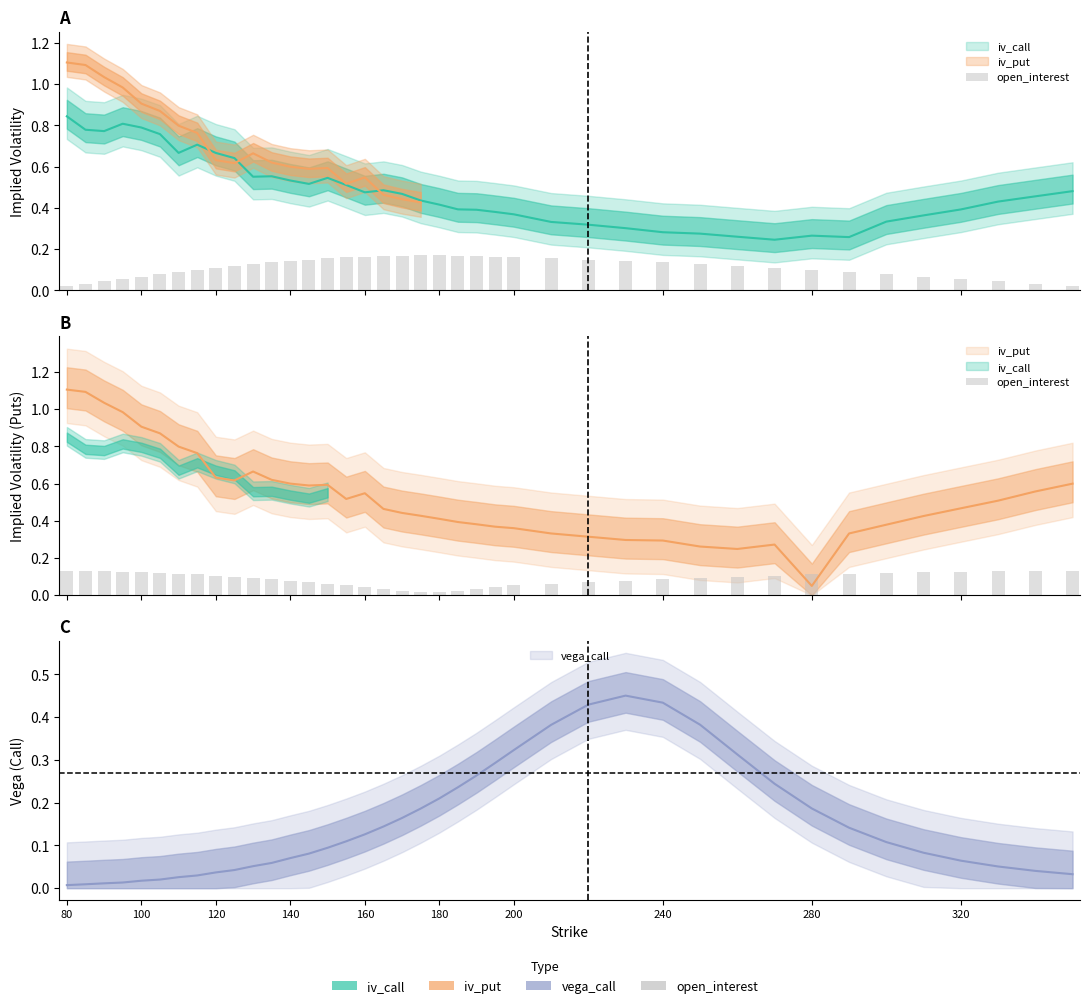

How many values are between 0 and 1?

40